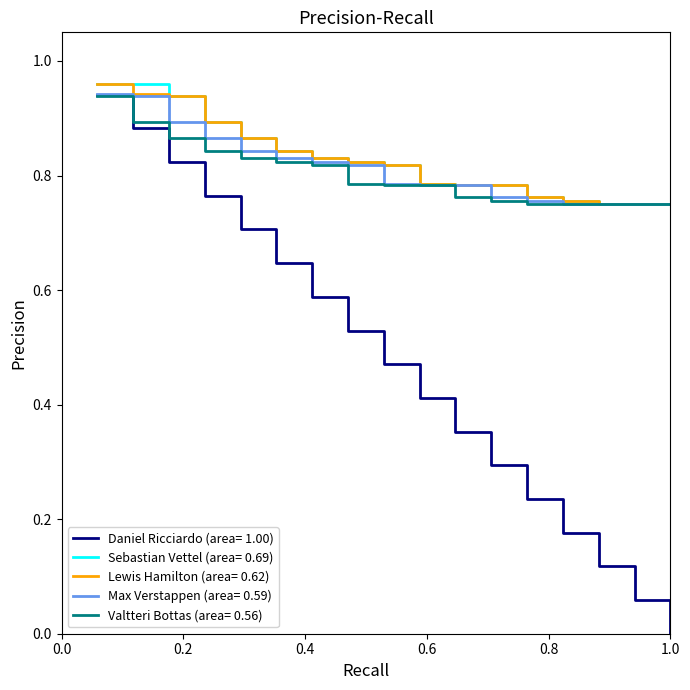

Which series has the widest spread of values?

Daniel Ricciardo (area= 1.00)